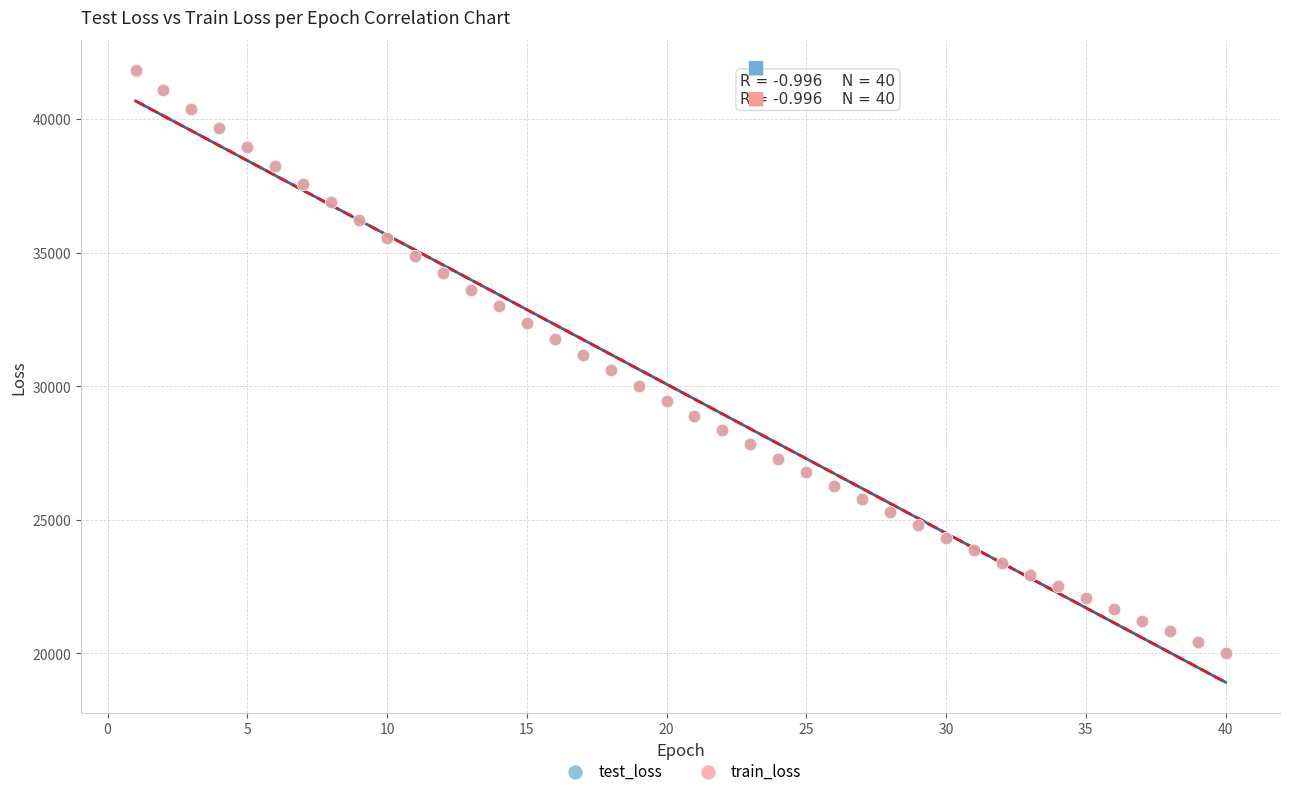

What are all the series names shown in the legend?

test_loss, train_loss